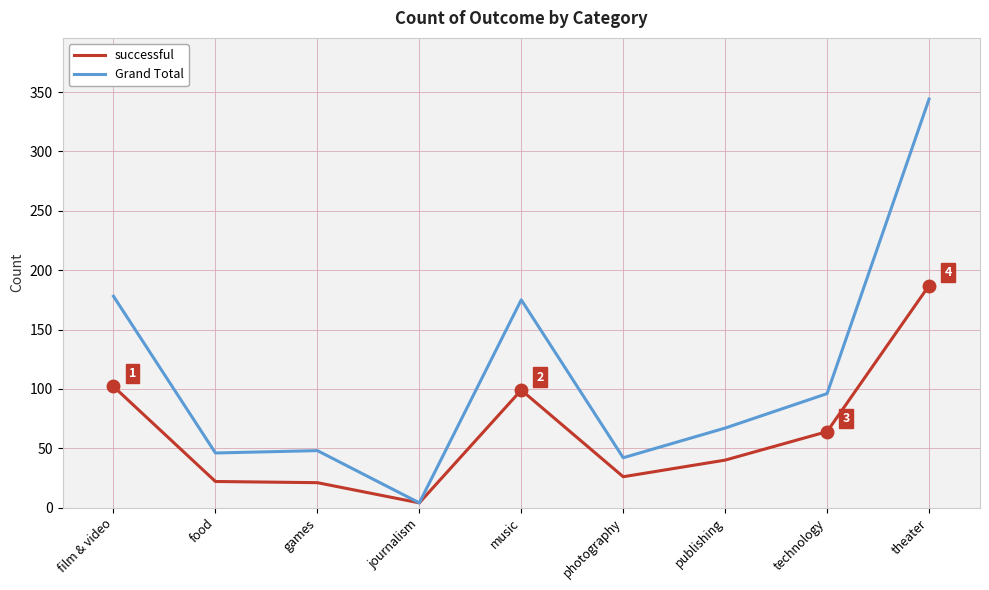

How many lines are shown in the chart?

2